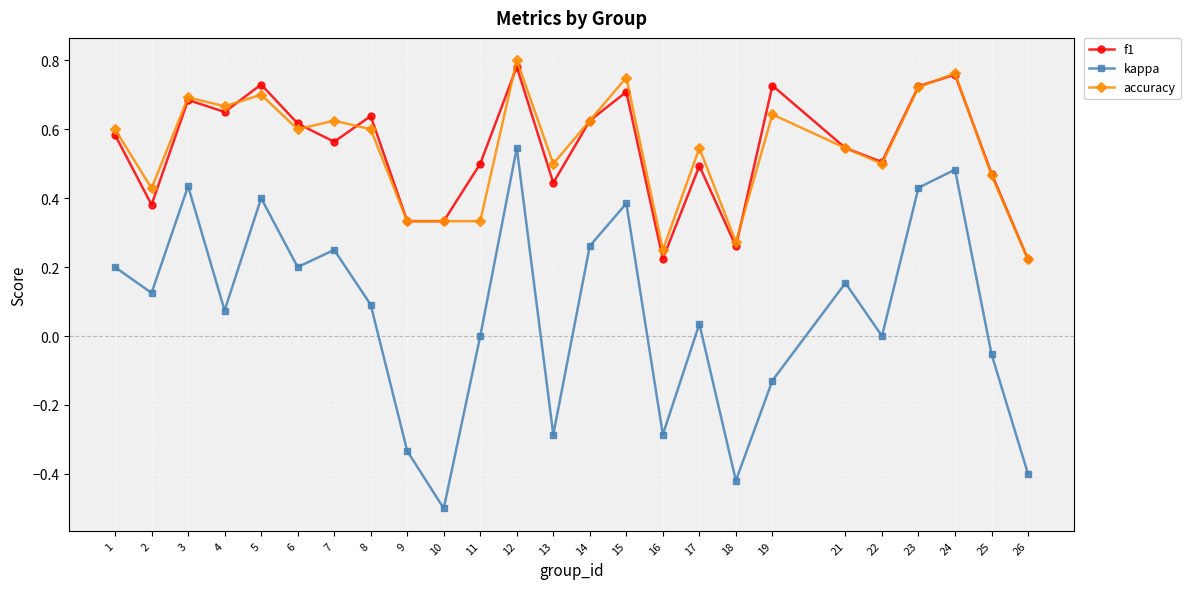

Is it true that f1 equals 0.1 at 10?

False